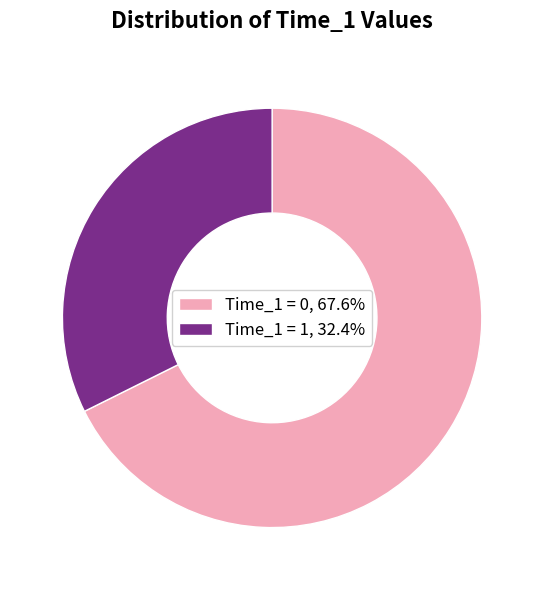

How many segments does this pie chart have?

2